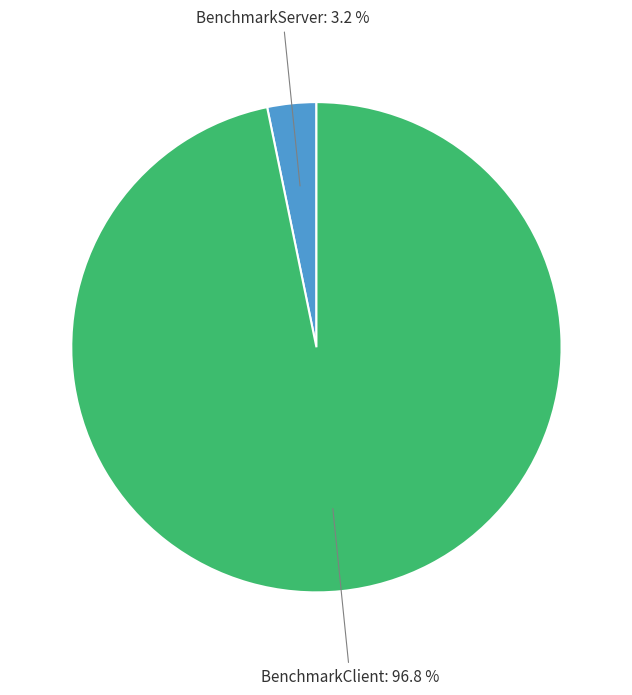

Which slice is the smallest?

BenchmarkServer